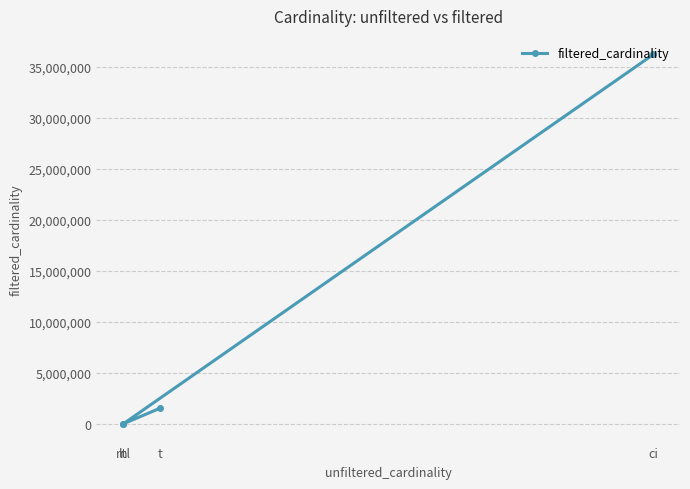

Is it true that the value at ml is 29997?

True